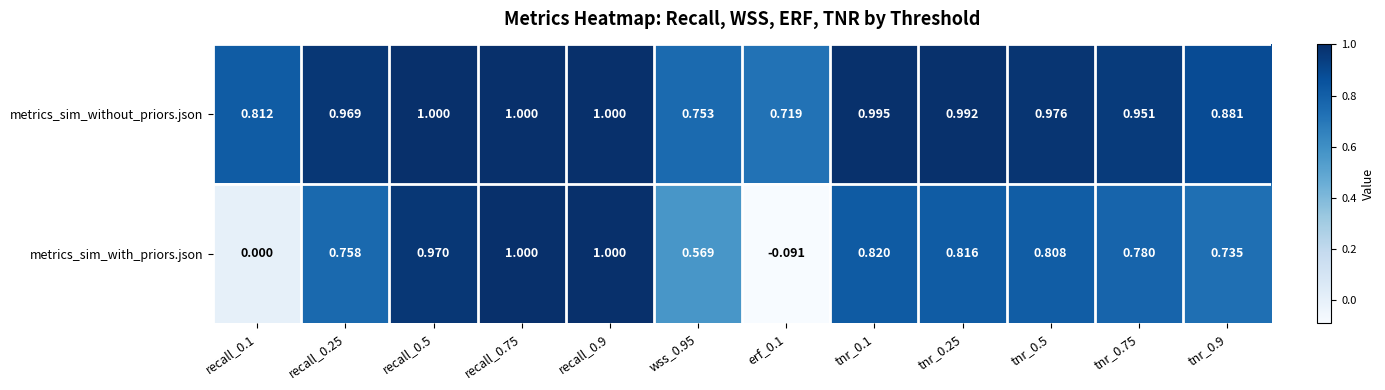

Between recall_0.5 and recall_0.9, which series saw the biggest shift?

metrics_sim_with_priors.json